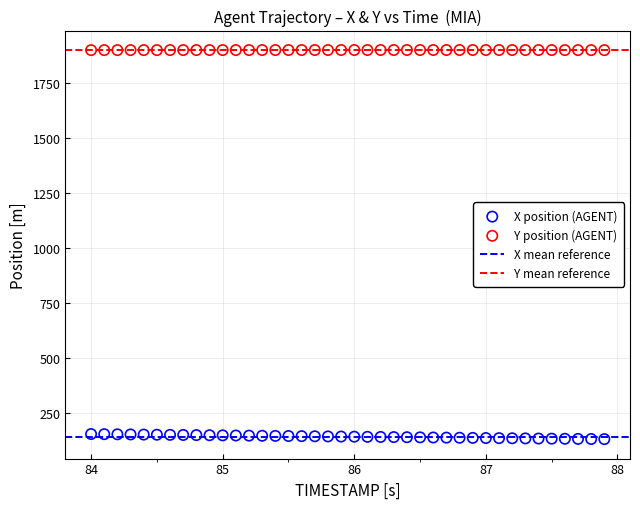

Which series contains the highest Y value?

Y position (AGENT)